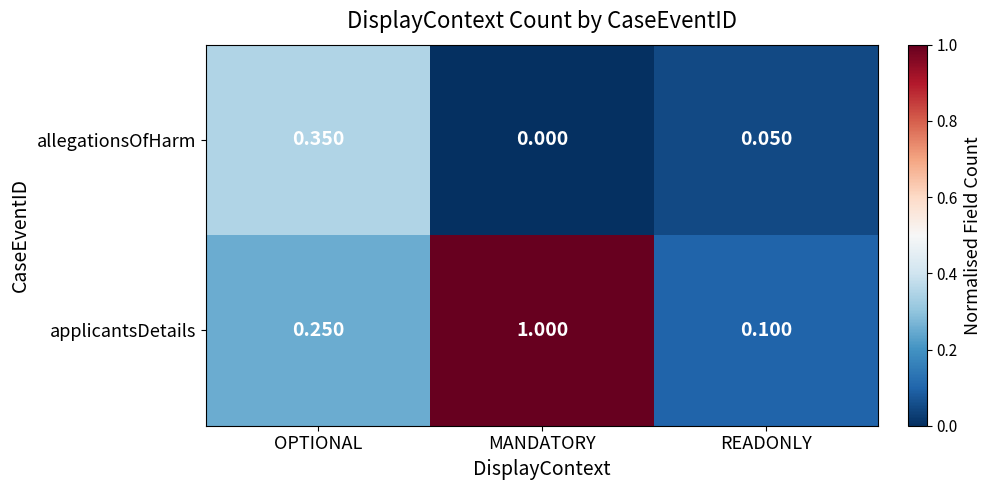

Rank the series by their maximum value, from highest to lowest.

applicantsDetails, allegationsOfHarm